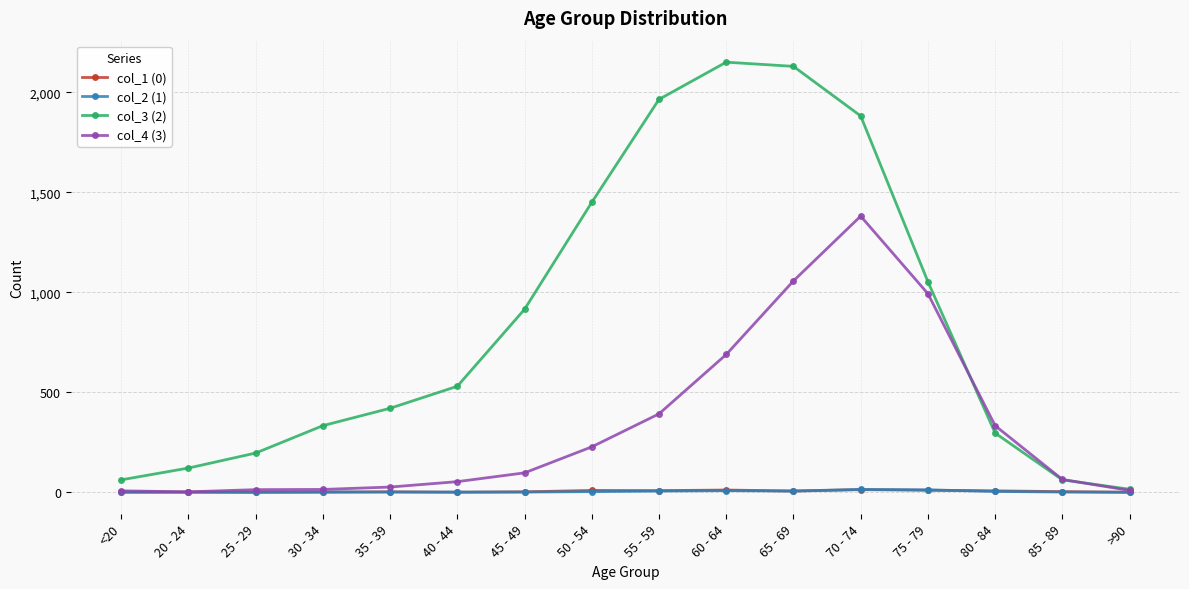

What is the difference between the maximum and second lowest values in the col_1 (0) series?

13